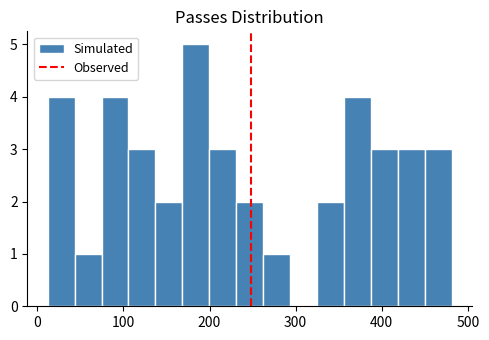

Around what value on the x-axis is the tallest bar? Give the approximate position of its centre, as read against the axis.

180